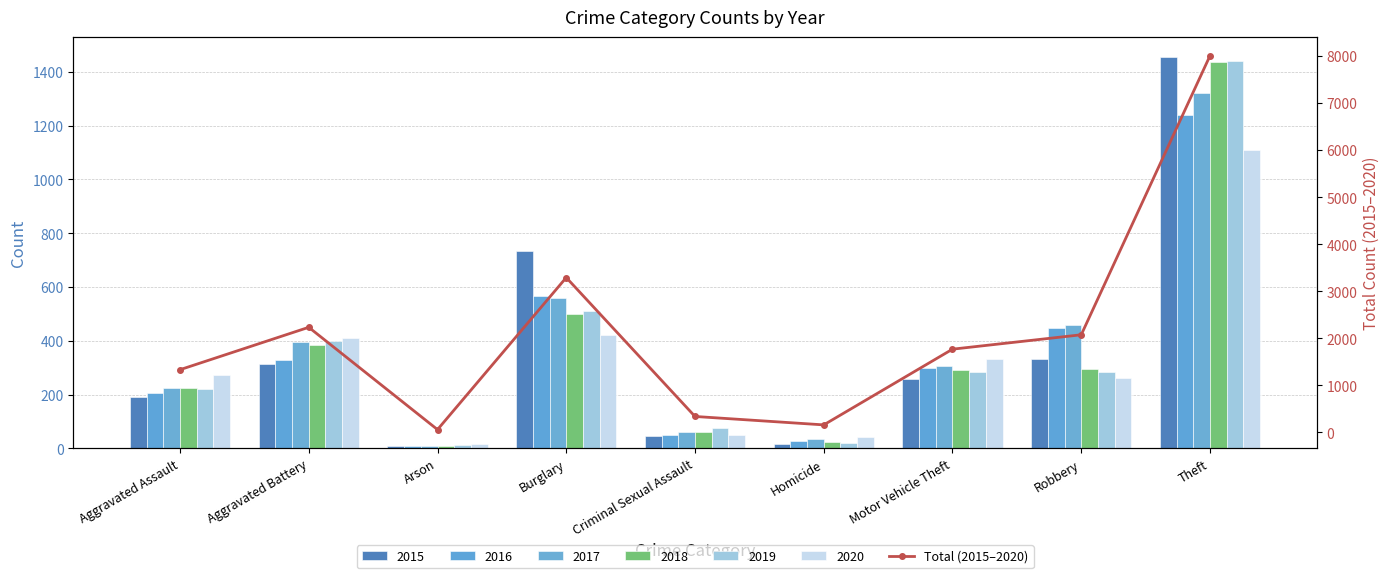

What is the label of the 6th bar from the left?

Homicide